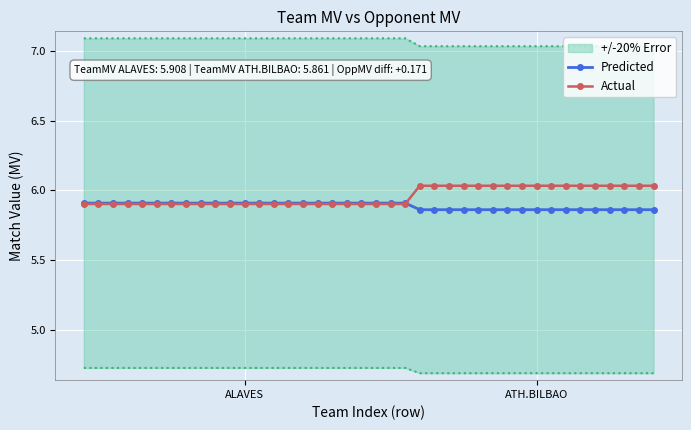

True or false: Predicted and Actual cross at least once.

True